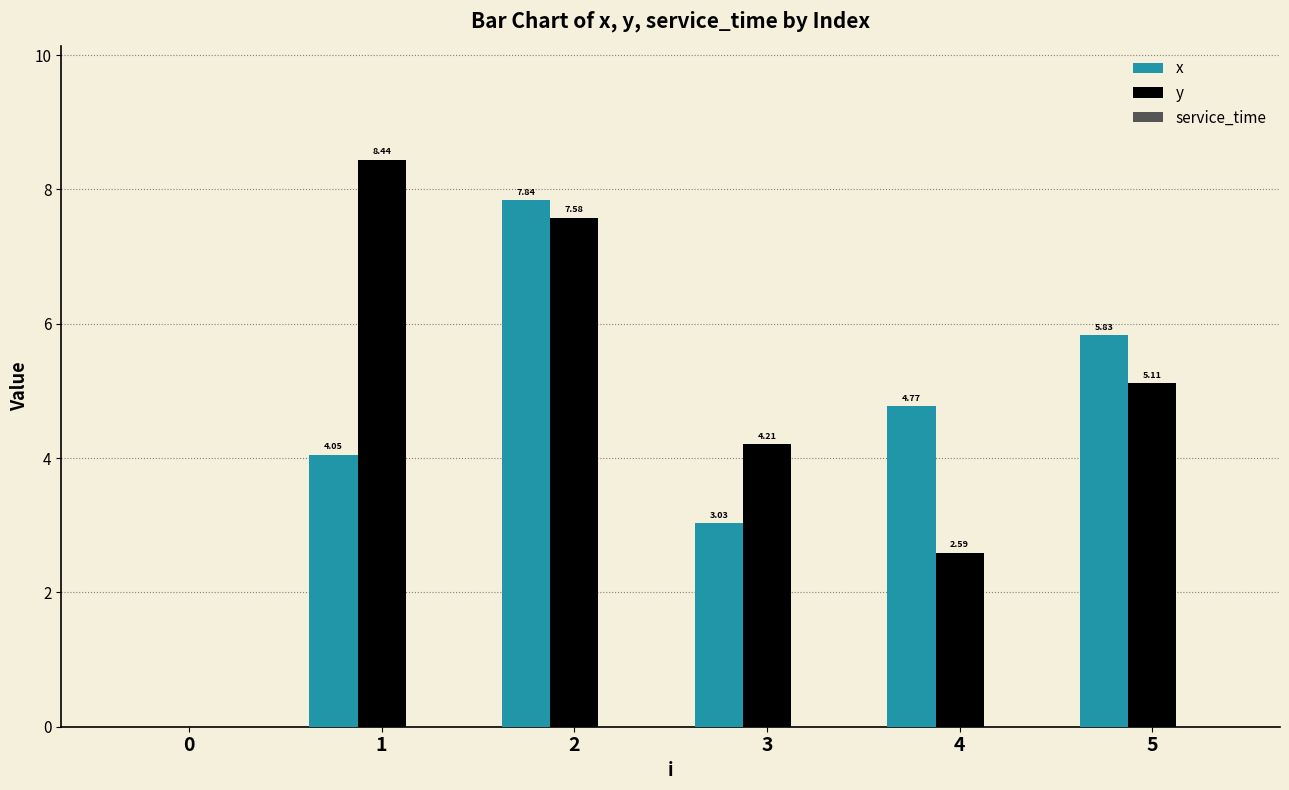

How many groups of bars are there?

6